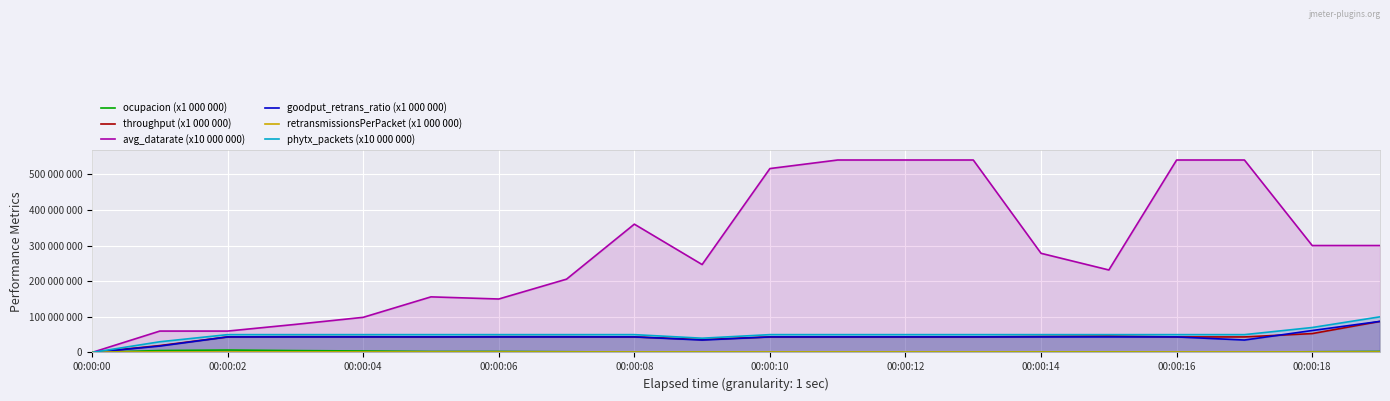

At which label does phytx_packets (x10 000 000) reach its peak?

19